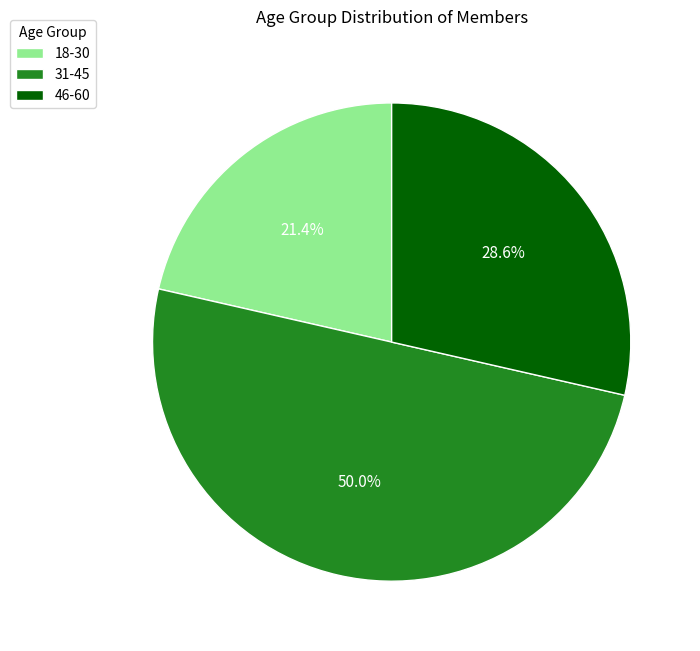

Does 18-30 represent more than half of the total?

No